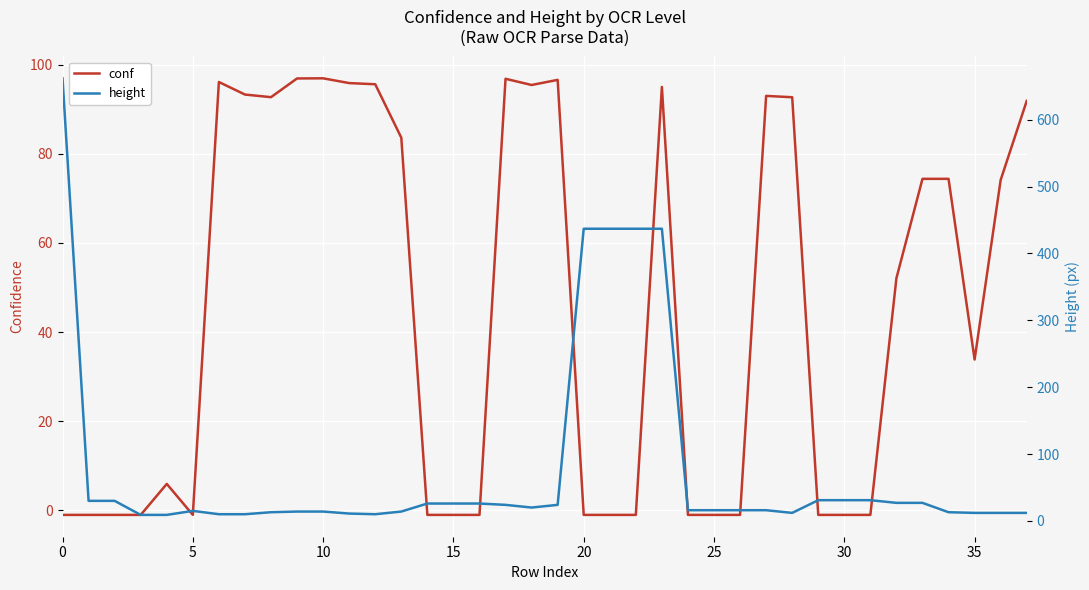

Which series changed the most between 14 and 34?

conf